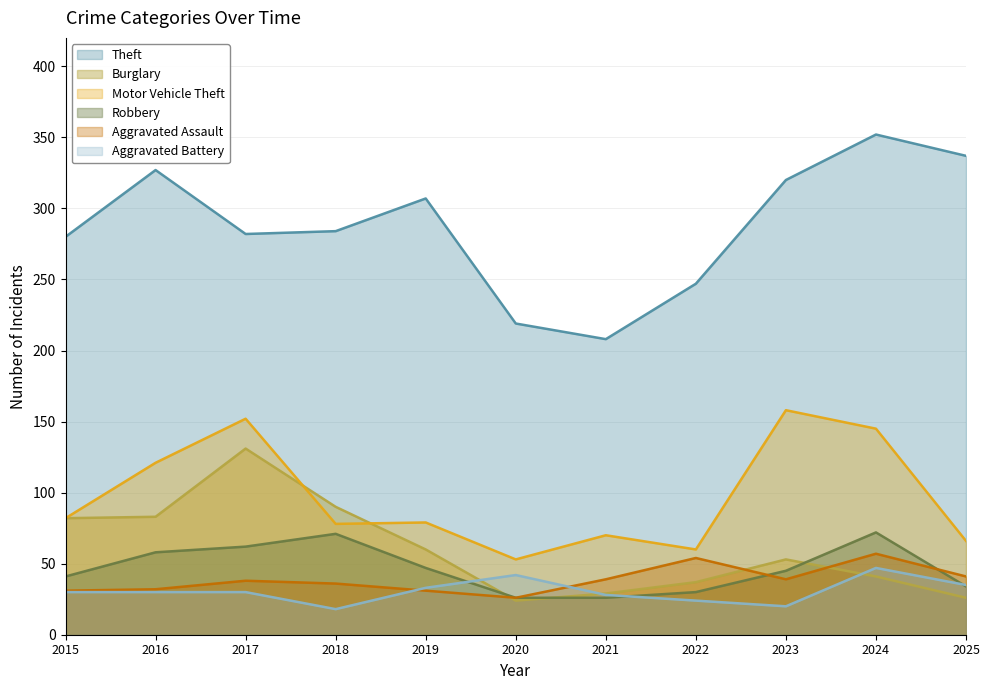

Where does the Motor Vehicle Theft series first go above 79?

2015